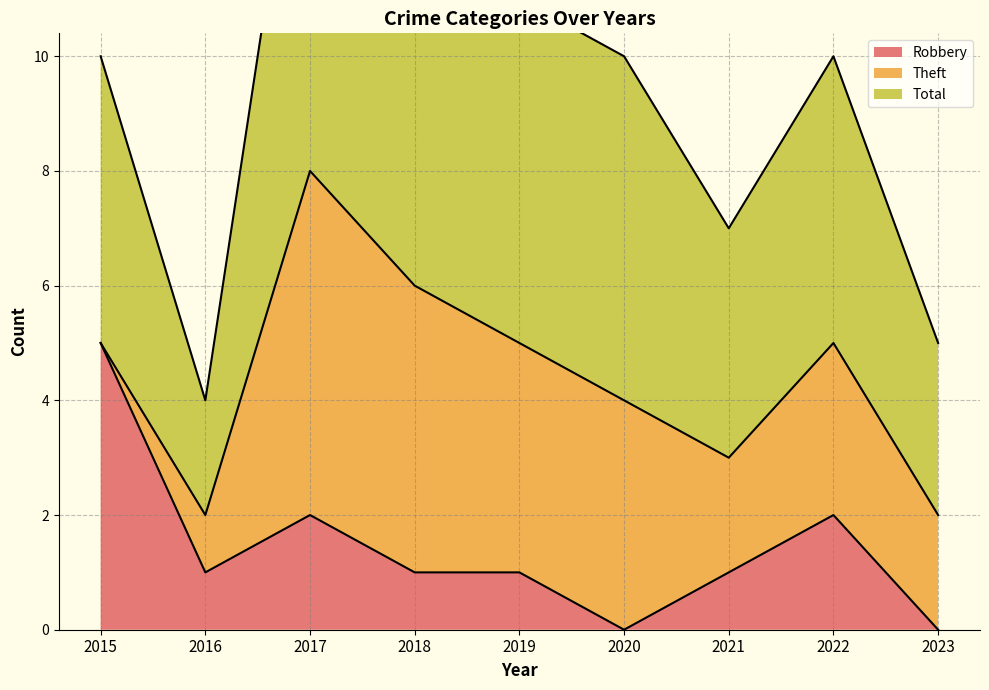

At how many categories does at least one series exceed 8?

6